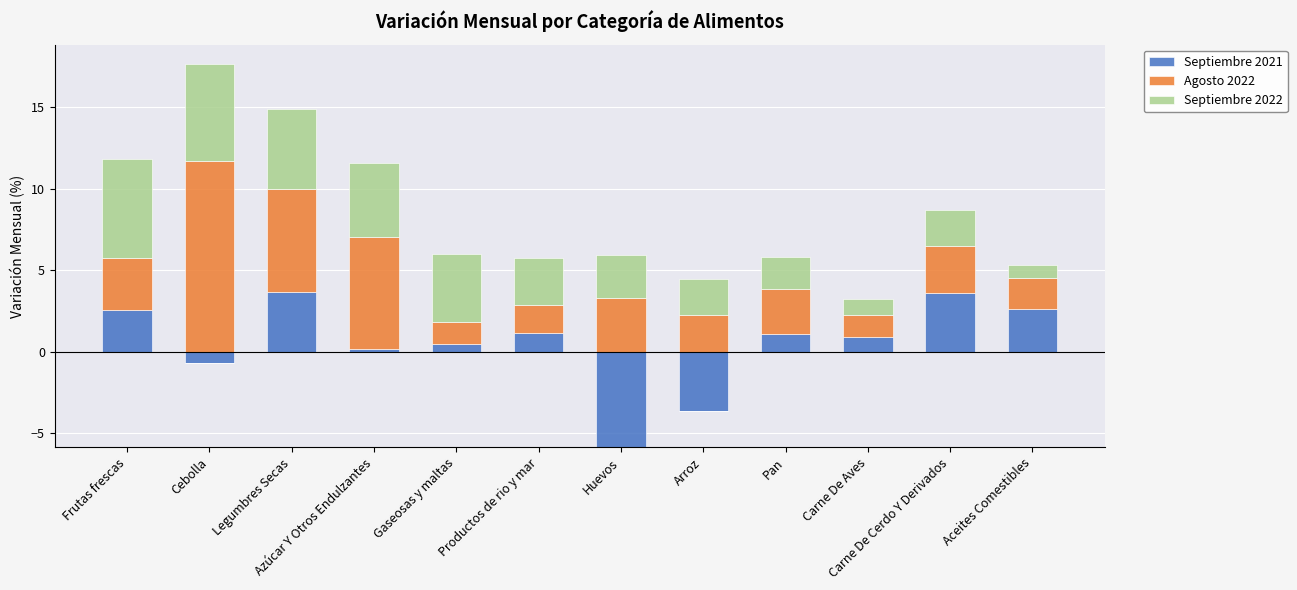

At how many categories does at least one series exceed 5?

4